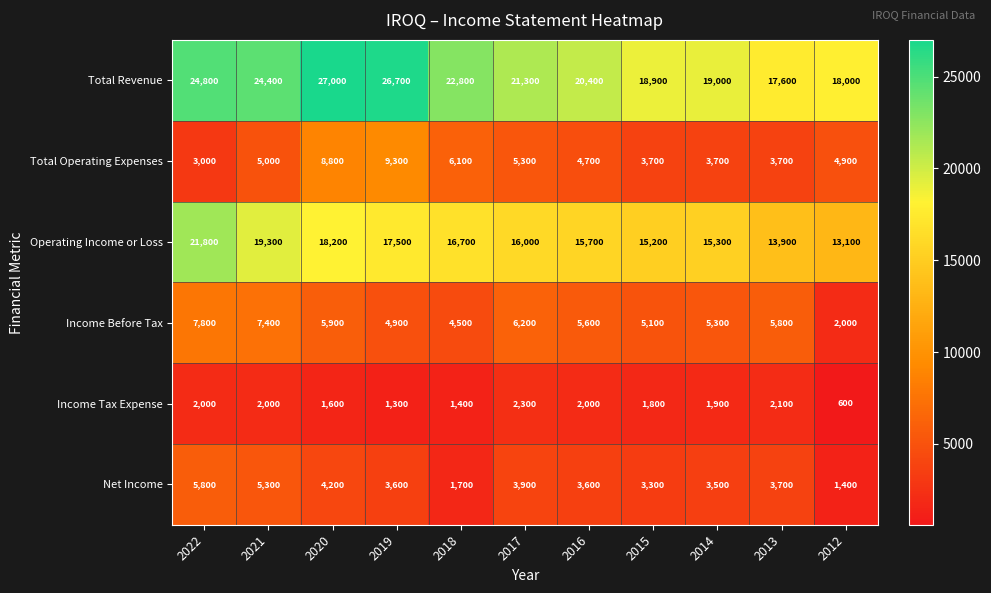

What is the sum of the Total Revenue values at 2012 and 2021?

42400